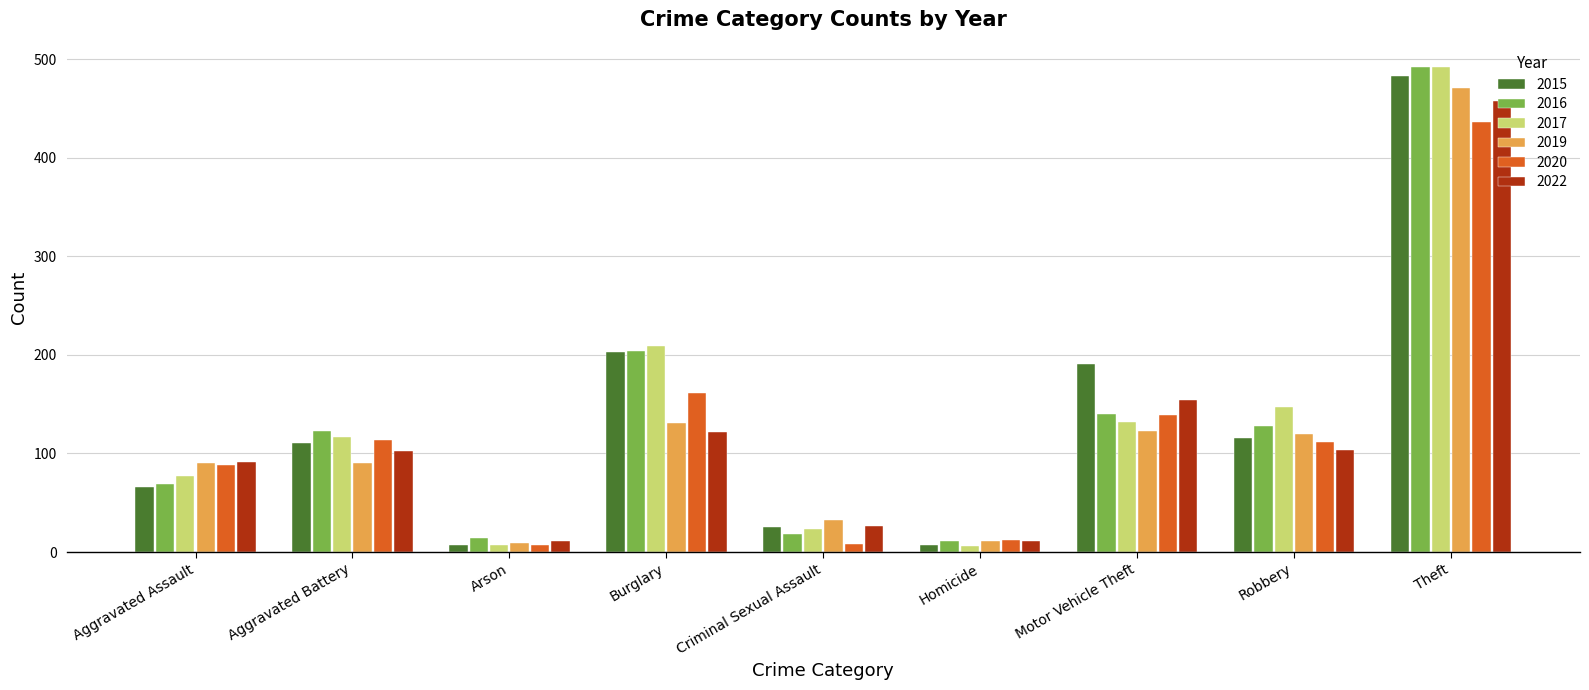

Where is 2015 nearest to the value 245?

Burglary